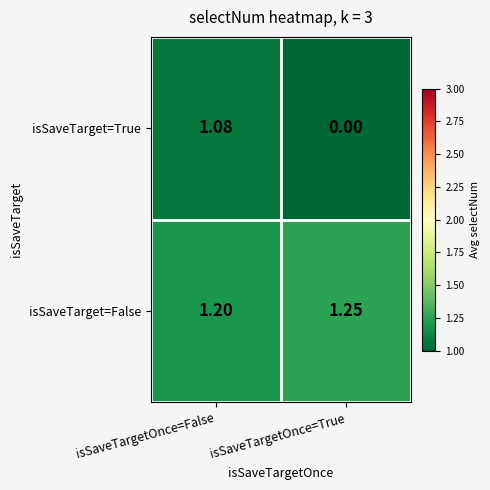

Where does the isSaveTarget=True series first go above 1?

isSaveTargetOnce=False